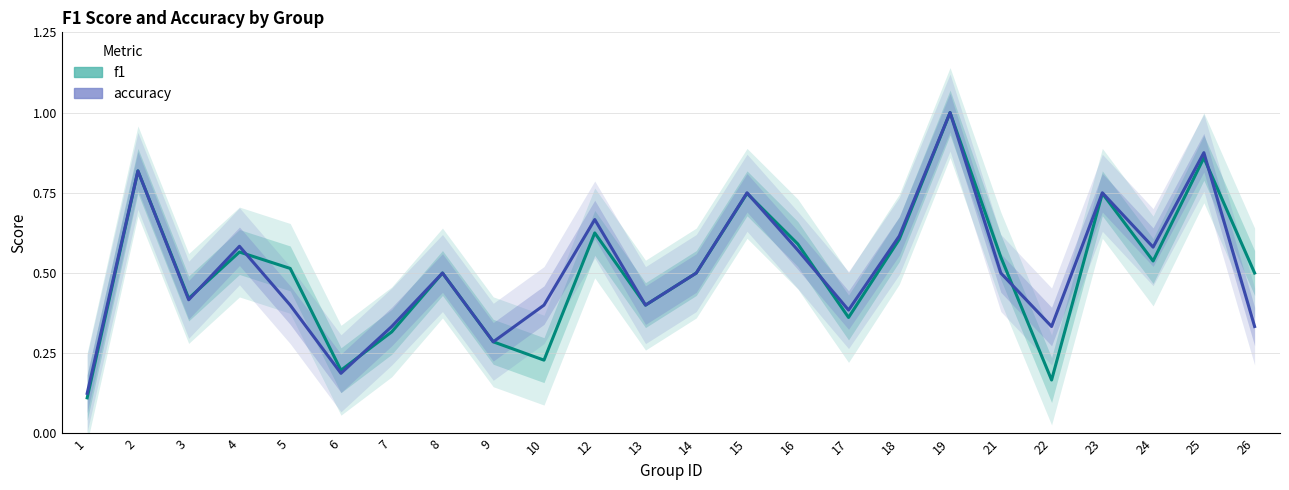

True or false: accuracy and f1 cross at least once.

True